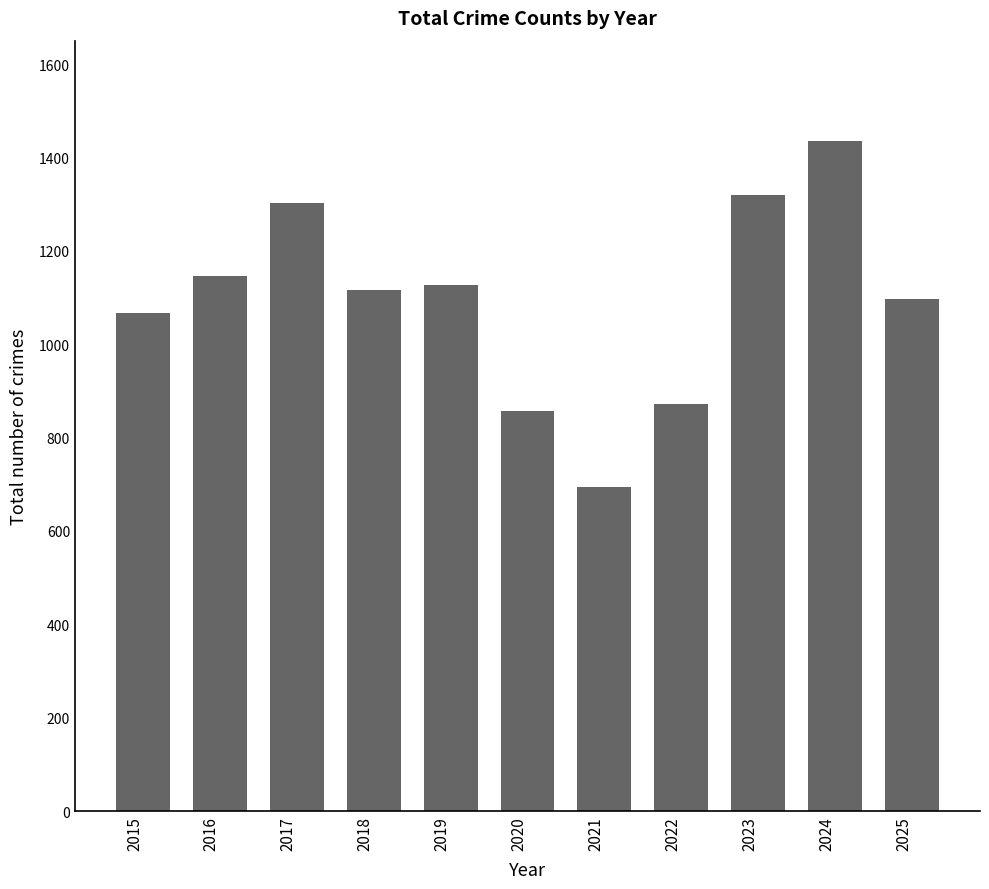

At which label is the value closest to 1064?

2015